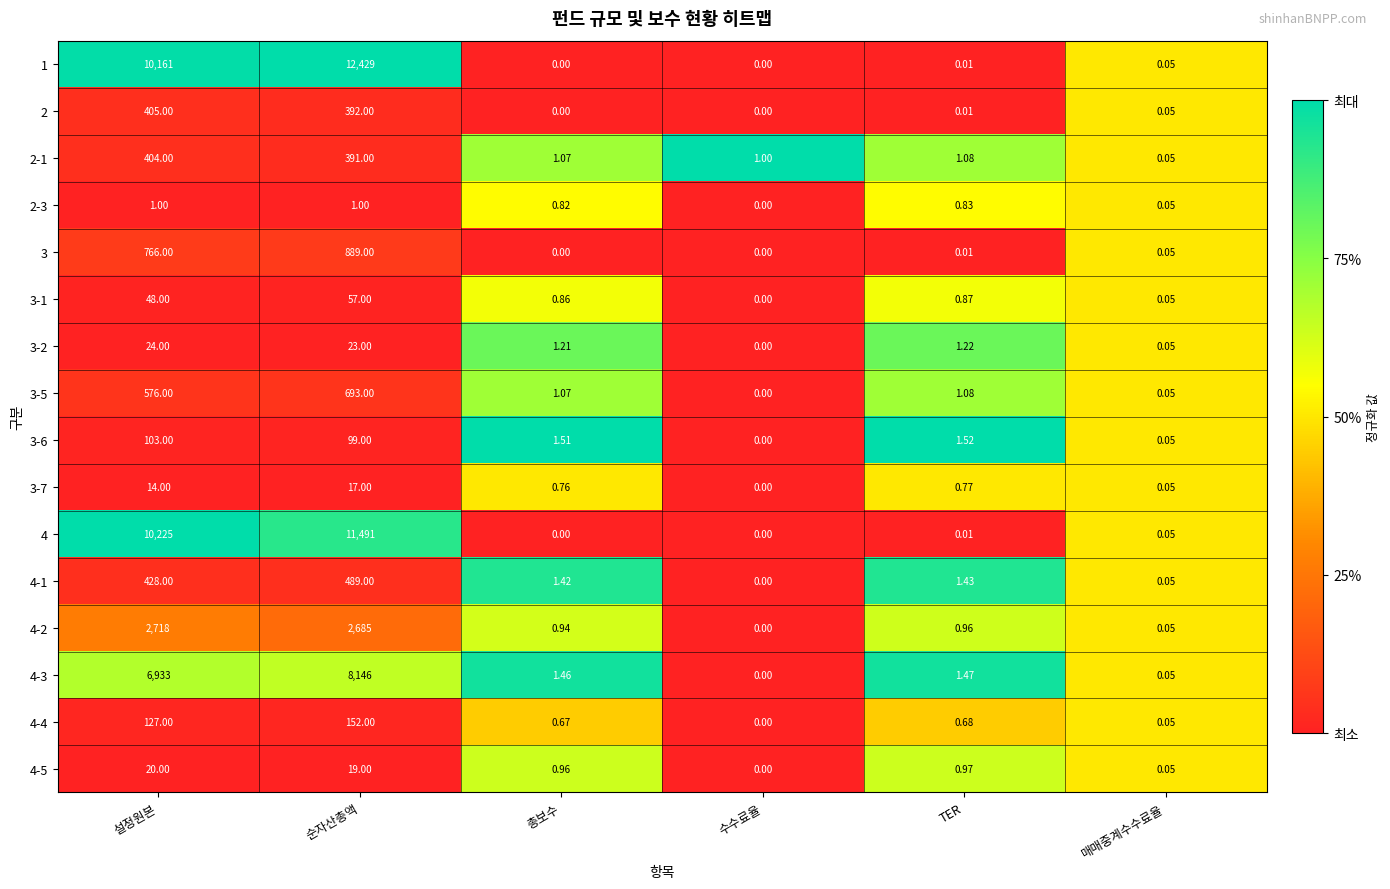

Rank the categories by 3-1 value from lowest to highest.

수수료율, 매매중계수수료율, 총보수, TER, 설정원본, 순자산총액